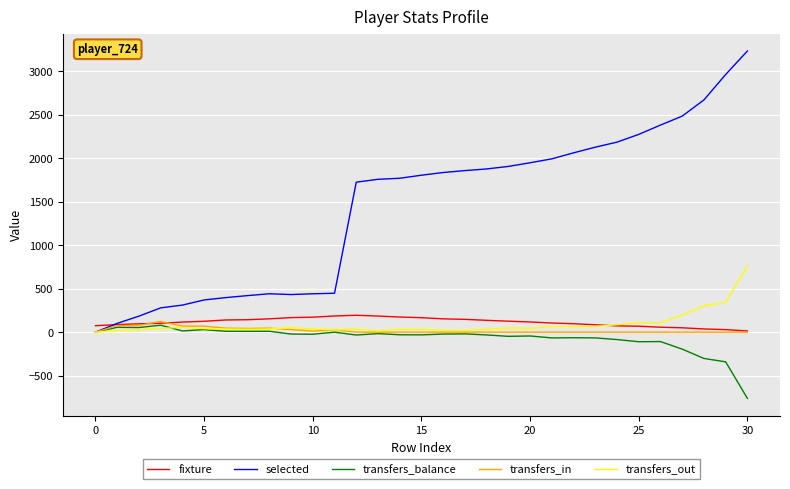

Which series has the largest range (max minus min)?

selected